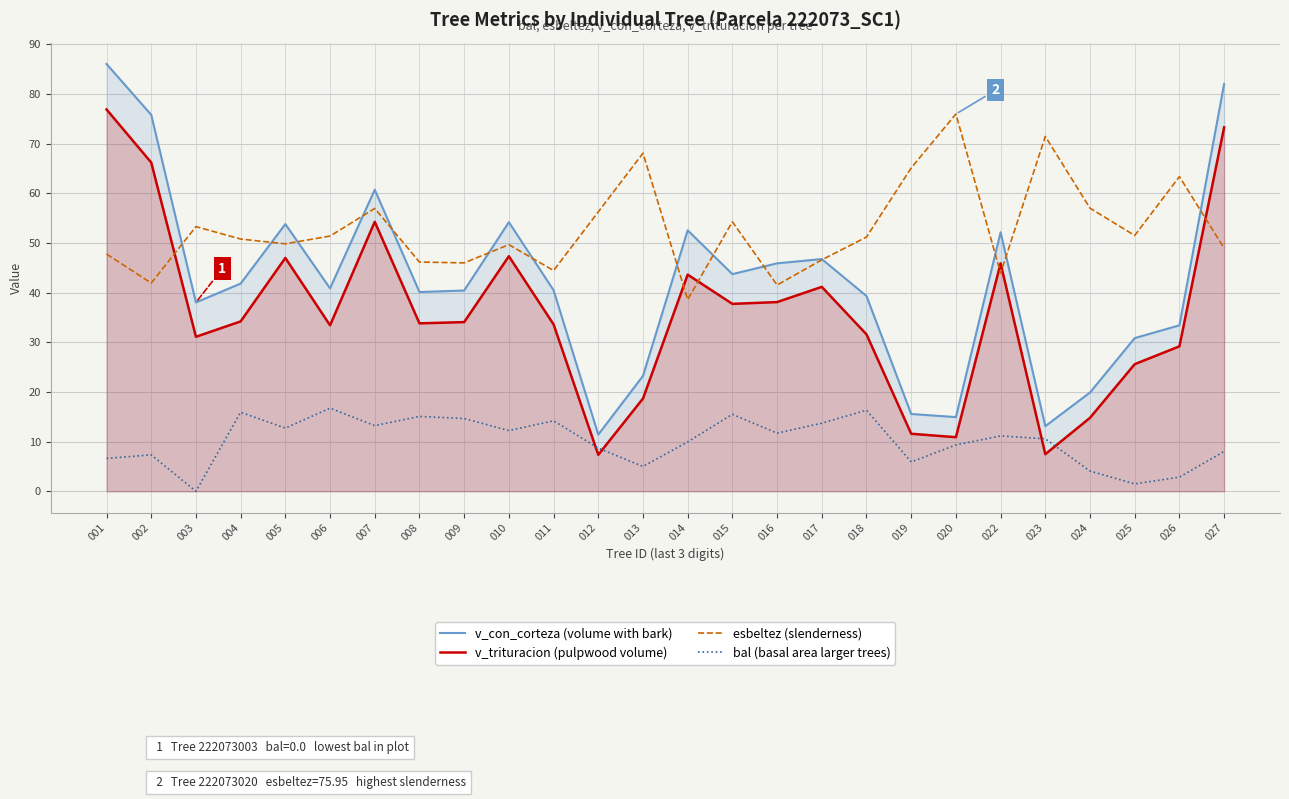

What is the difference between the maximum and minimum values in the bal (basal area larger trees) series?

16.7